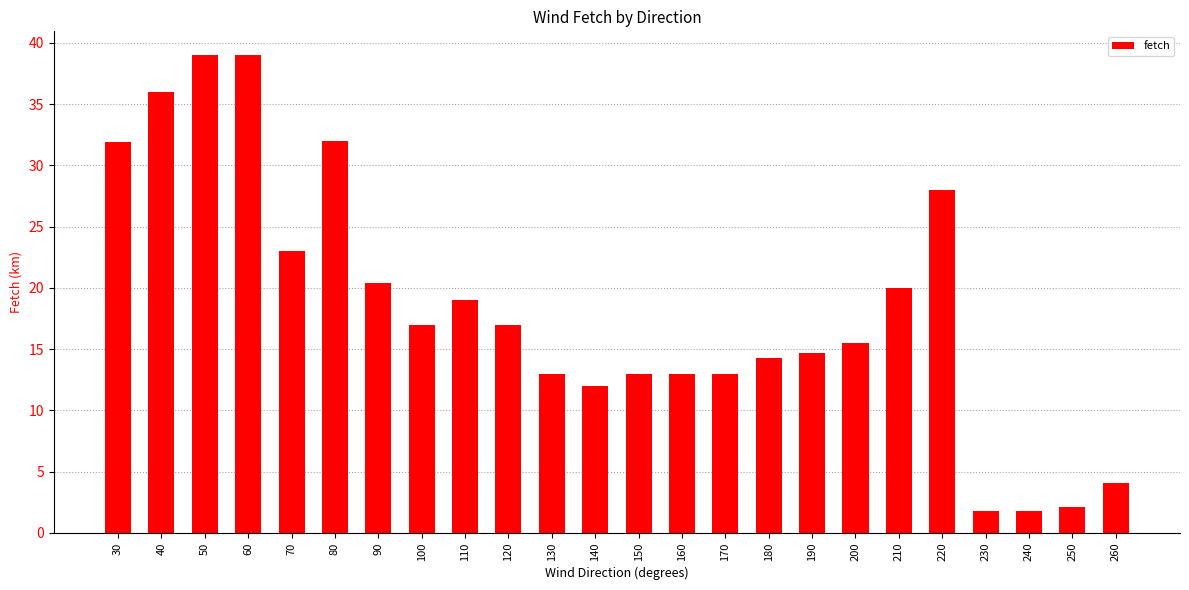

What is the difference between the maximum and second lowest values?

37.2